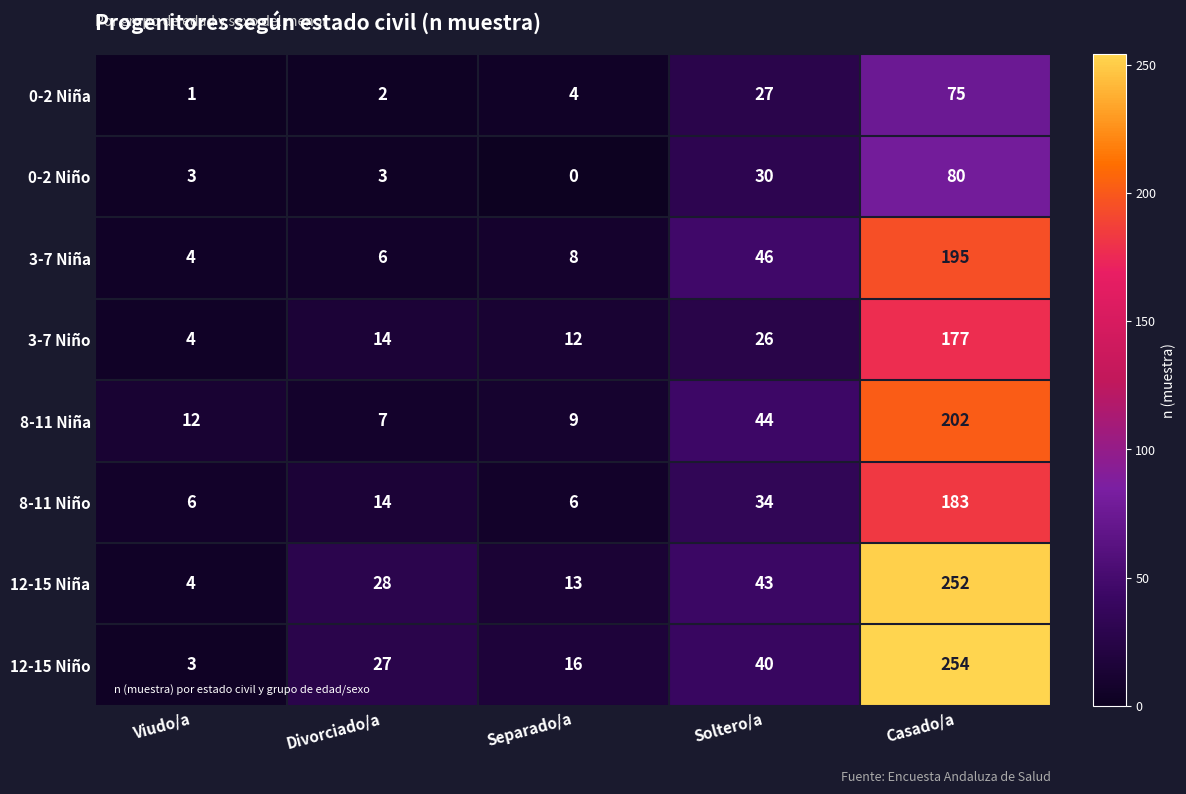

At Casado/a, list the series in order from smallest to largest.

0-2 Niña, 0-2 Niño, 3-7 Niño, 8-11 Niño, 3-7 Niña, 8-11 Niña, 12-15 Niña, 12-15 Niño